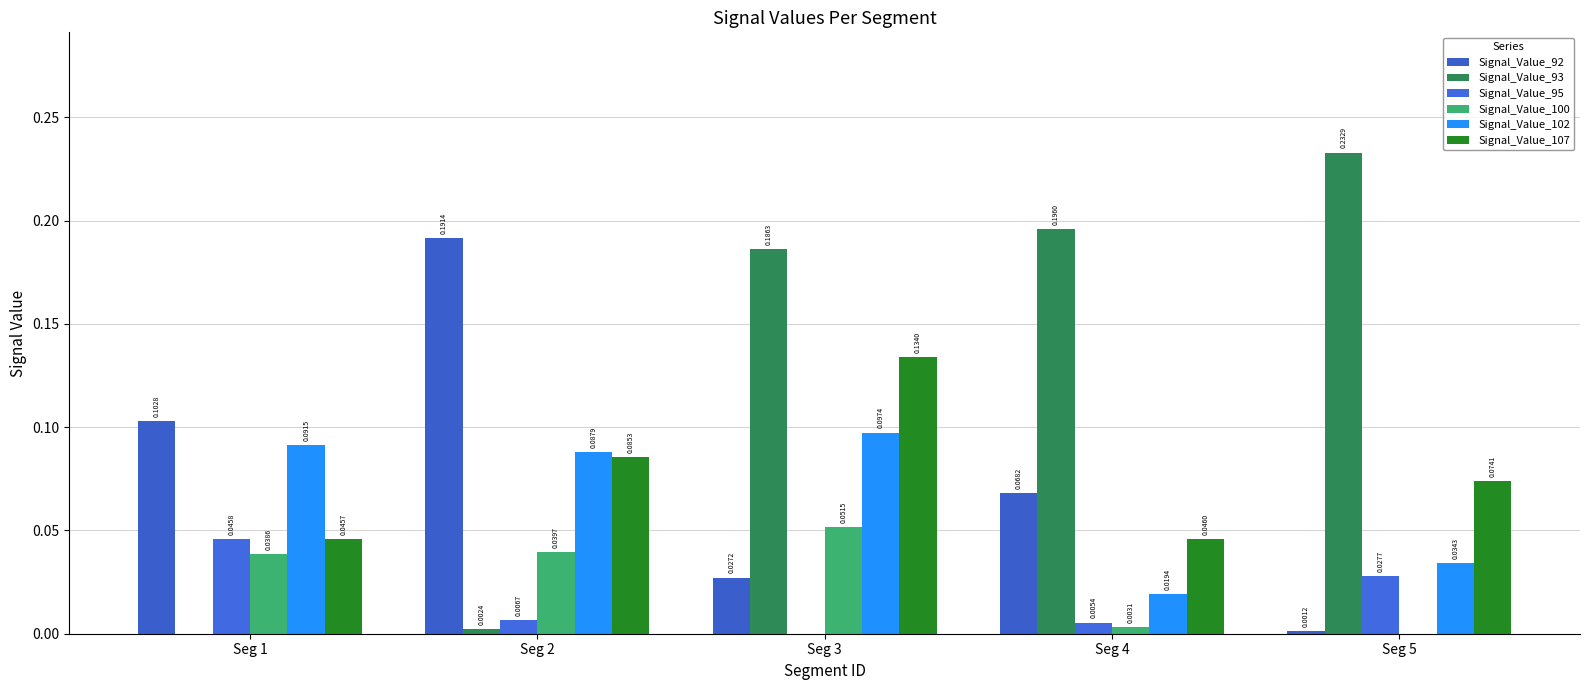

Rank the series by their maximum value, from lowest to highest.

Signal_Value_95, Signal_Value_100, Signal_Value_102, Signal_Value_107, Signal_Value_92, Signal_Value_93